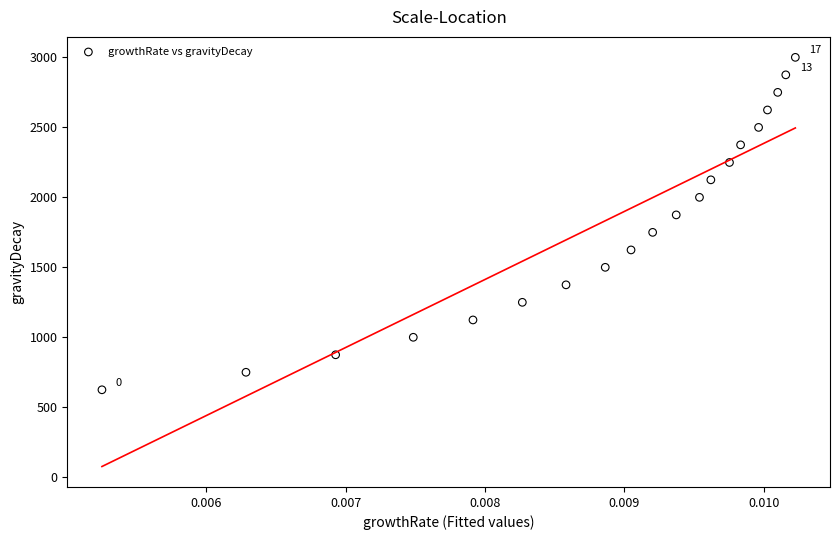

What is the range of Y values (max minus min)?

2375.1